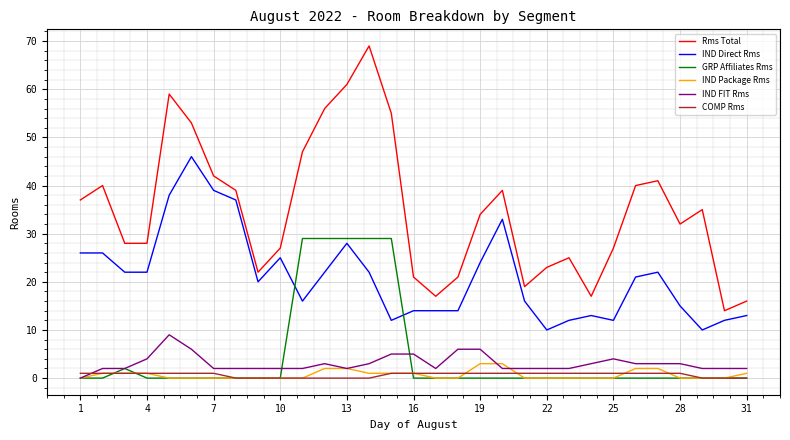

Which series has the largest range (max minus min)?

Rms Total